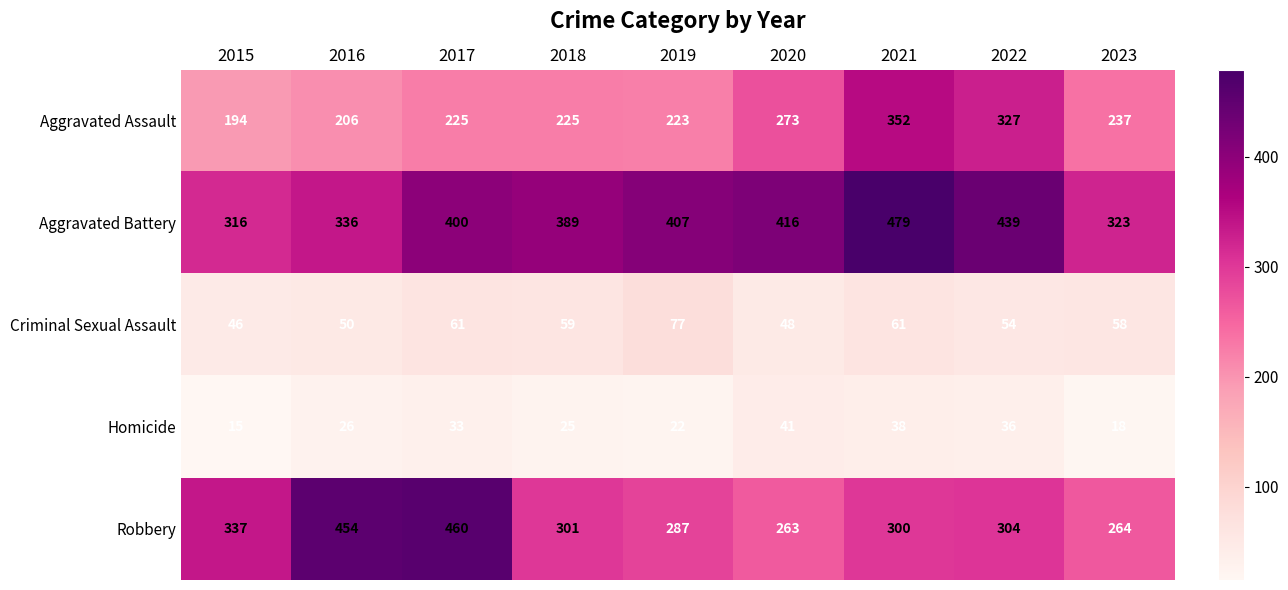

Count the number of data series in this chart.

5